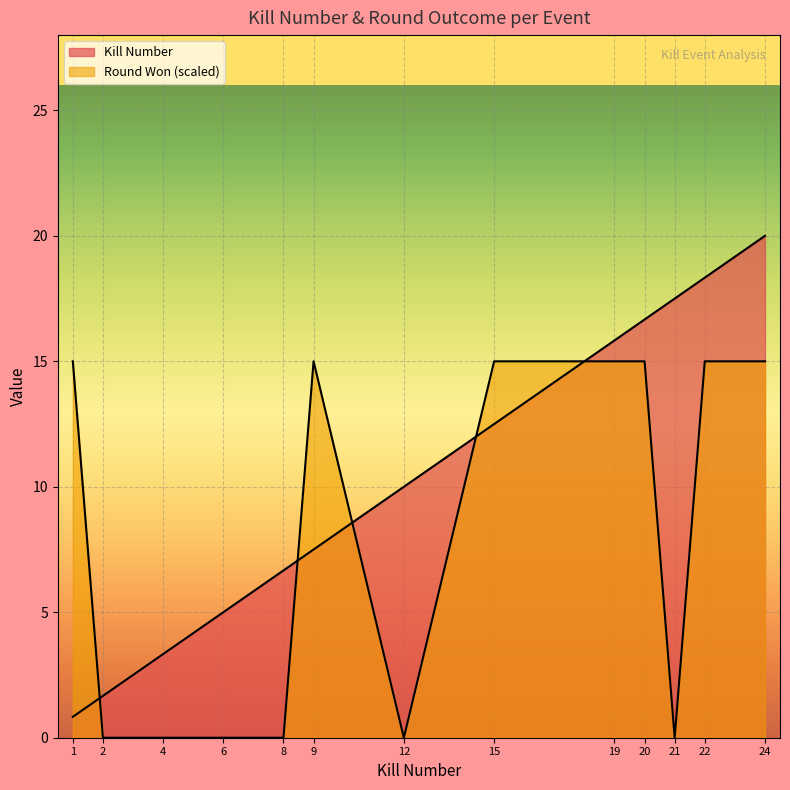

Reading left to right, list all the values displayed in this chart.

Kills per Round: 1=0.8	2=1.7	4=3.3	6=5.0	8=6.7	9=7.5	12=10.0	15=12.5	19=15.8	20=16.7	21=17.5	22=18.3	24=20.0
Round Won (1=yes, 0=no): 1=15.0	2=0.0	4=0.0	6=0.0	8=0.0	9=15.0	12=0.0	15=15.0	19=15.0	20=15.0	21=0.0	22=15.0	24=15.0